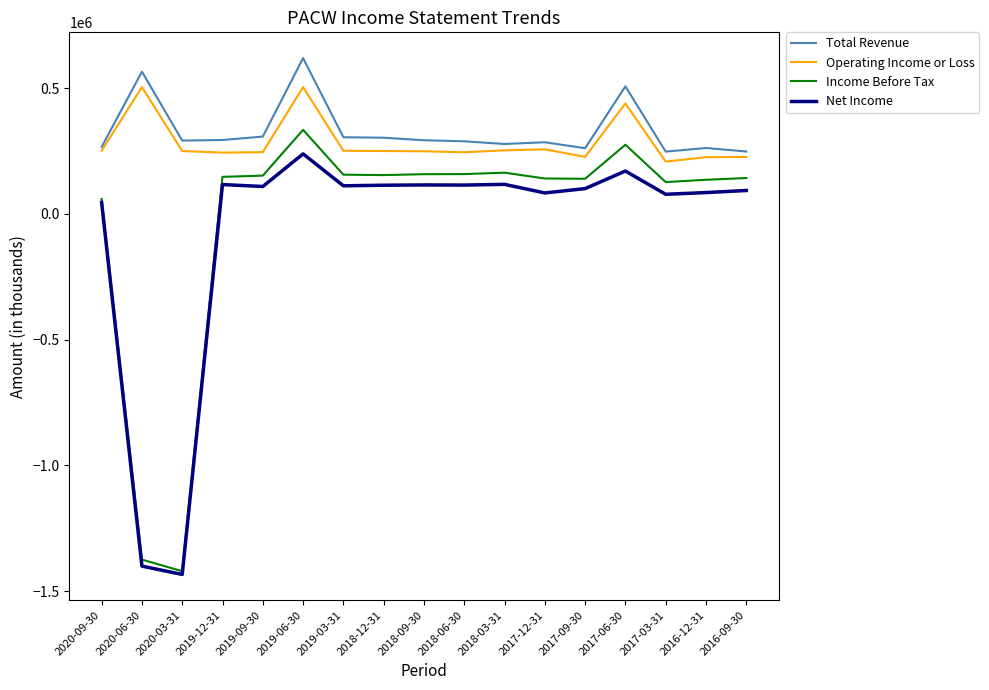

True or false: Income Before Tax and Operating Income or Loss intersect in this chart.

False